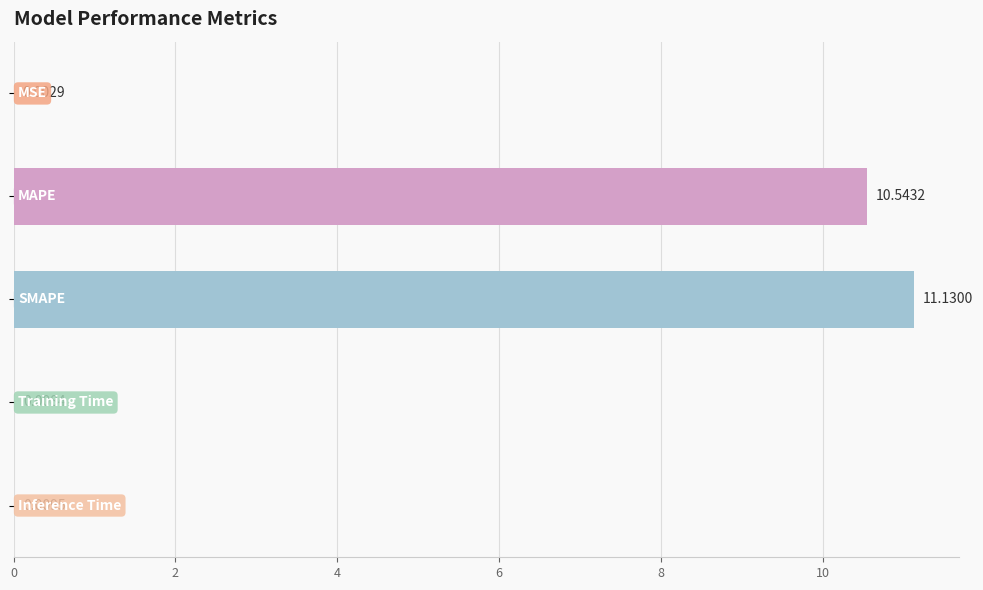

What is the sum of all values?

21.7